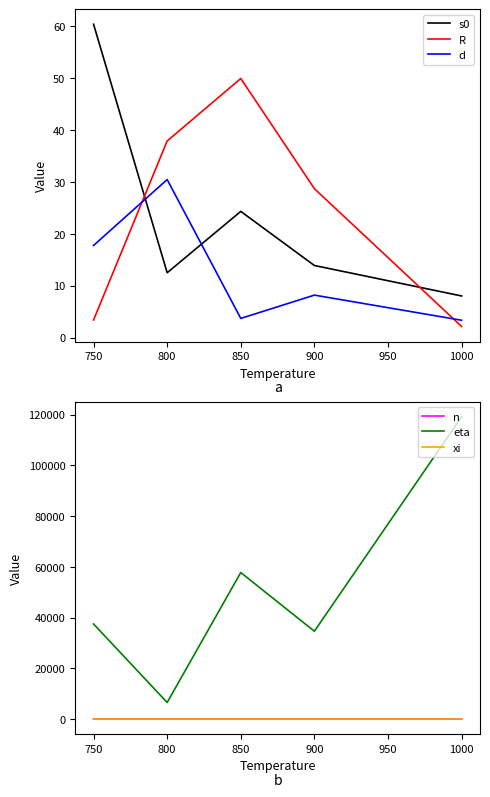

Is the value of eta at 750 greater than the value of xi at 750?

Yes